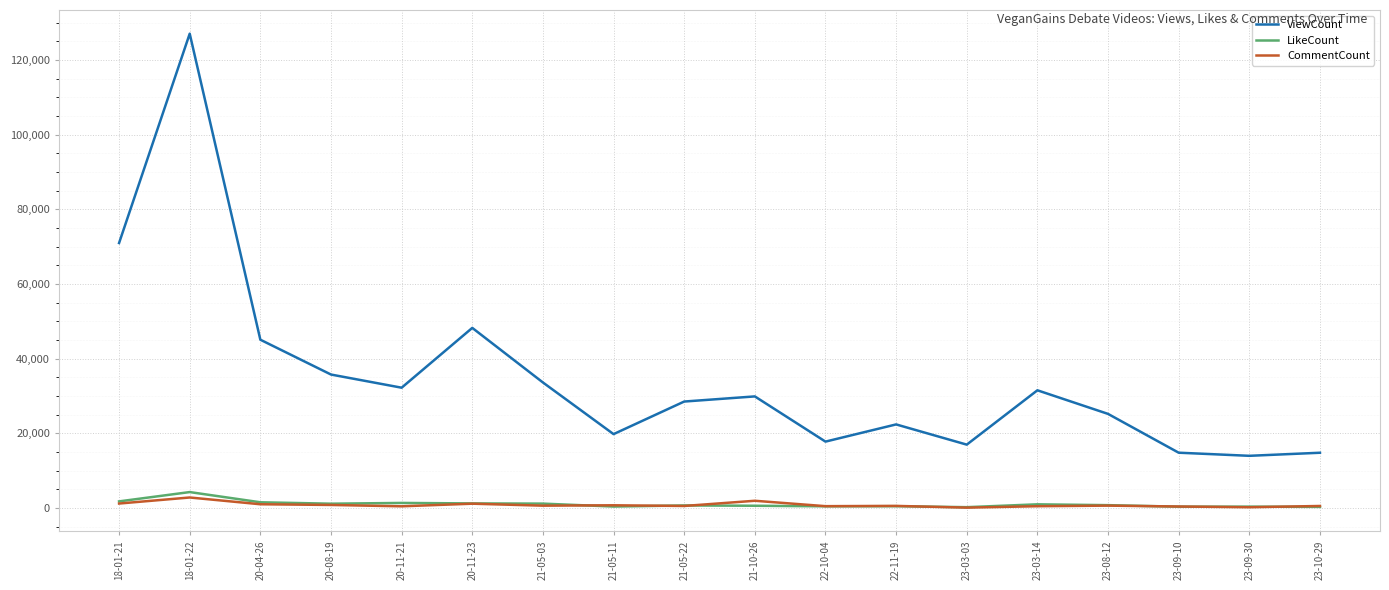

Which series has the widest spread of values?

ViewCount